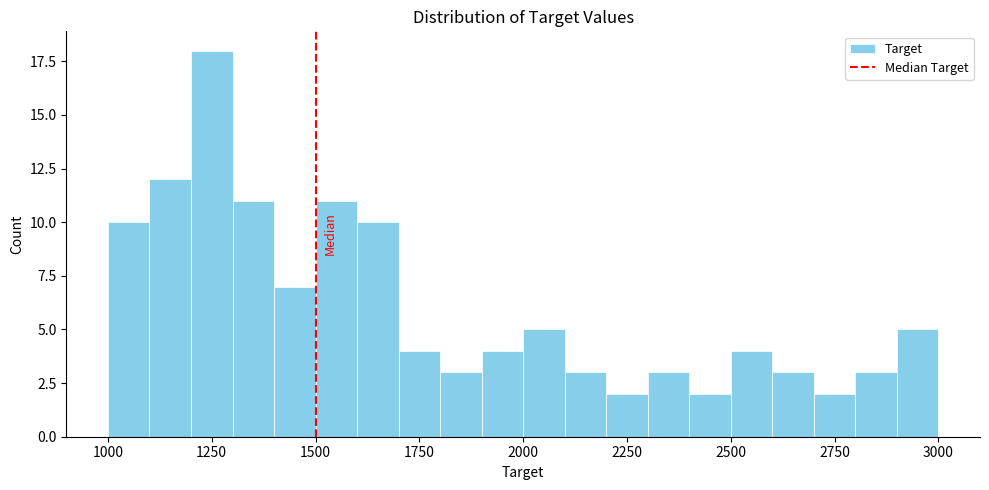

Around what value on the x-axis is the tallest bar? Give the approximate position of its centre, as read against the axis.

1250